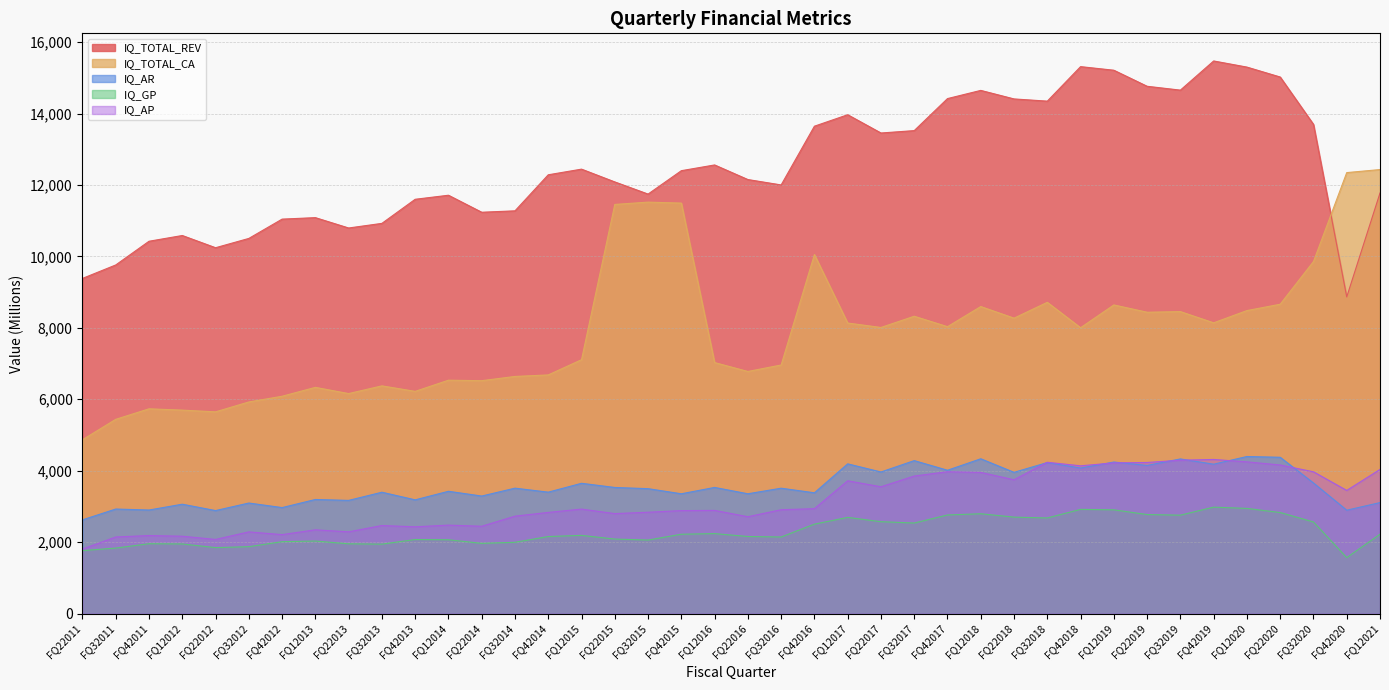

How many values in the IQ_TOTAL_CA series are below 8011?

20